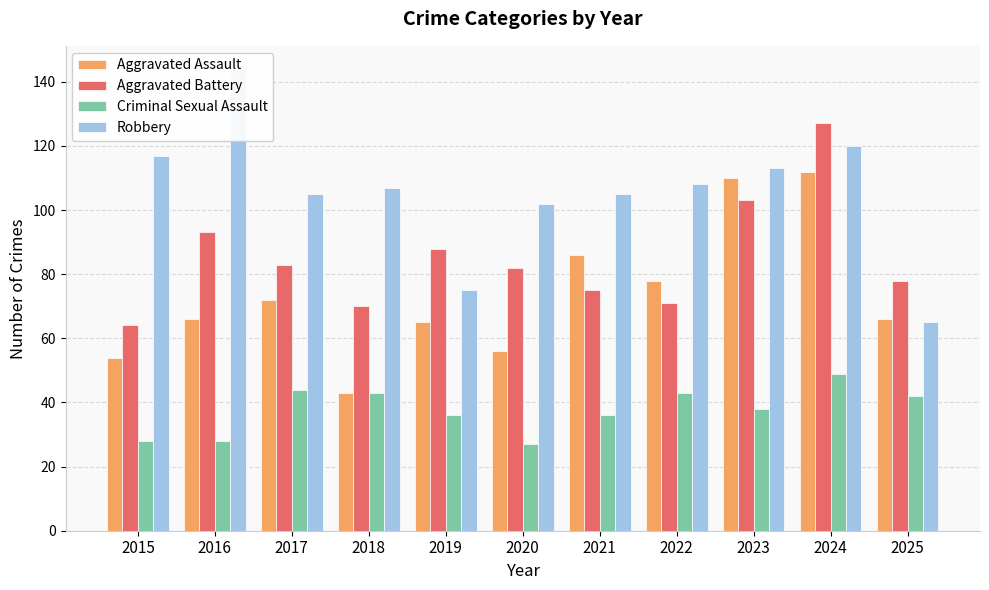

True or false: Criminal Sexual Assault has a value of 19 at 2025.

False